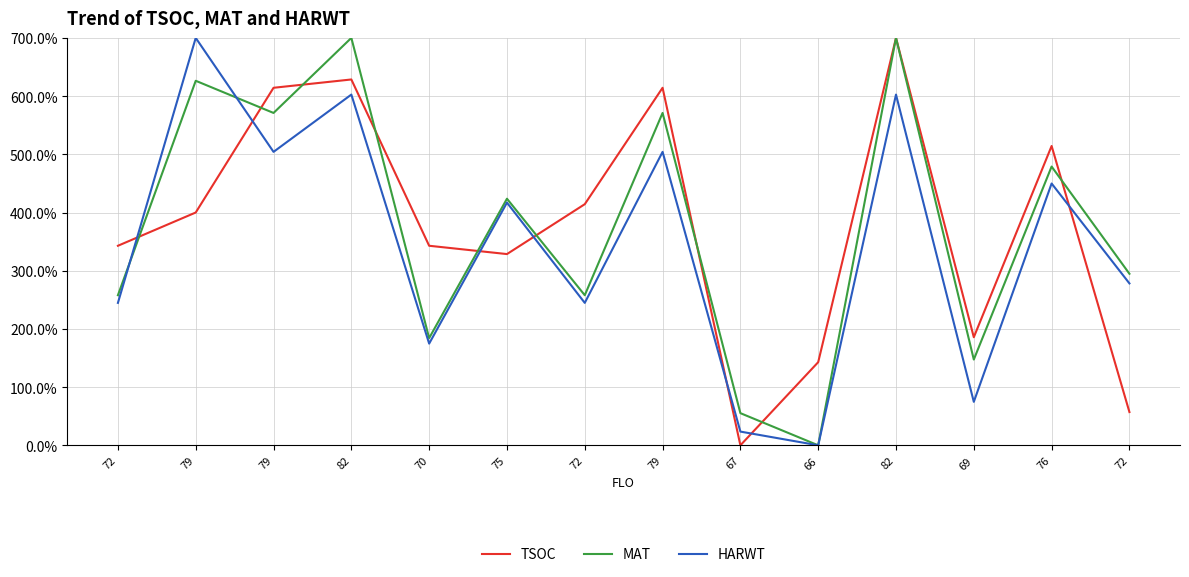

Where is the first local minimum for MAT?

79